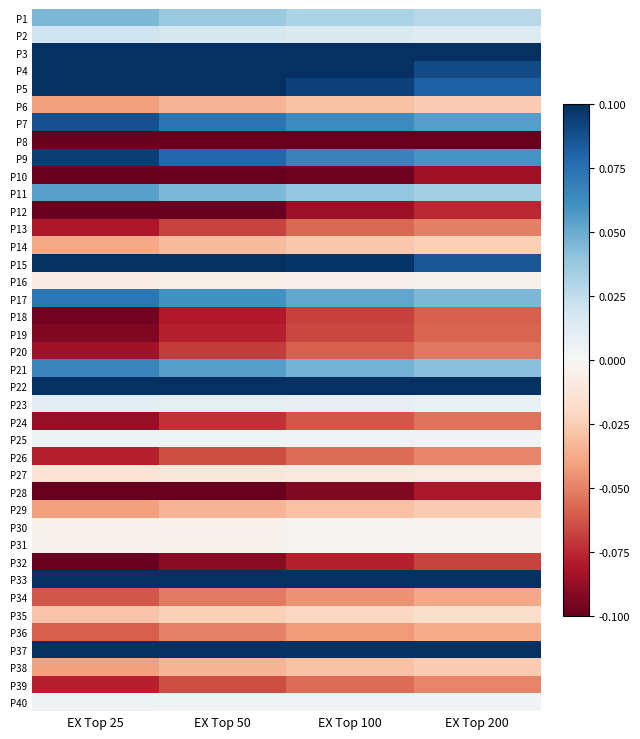

Between EX Top 100 and EX Top 50, which is larger?

EX Top 50